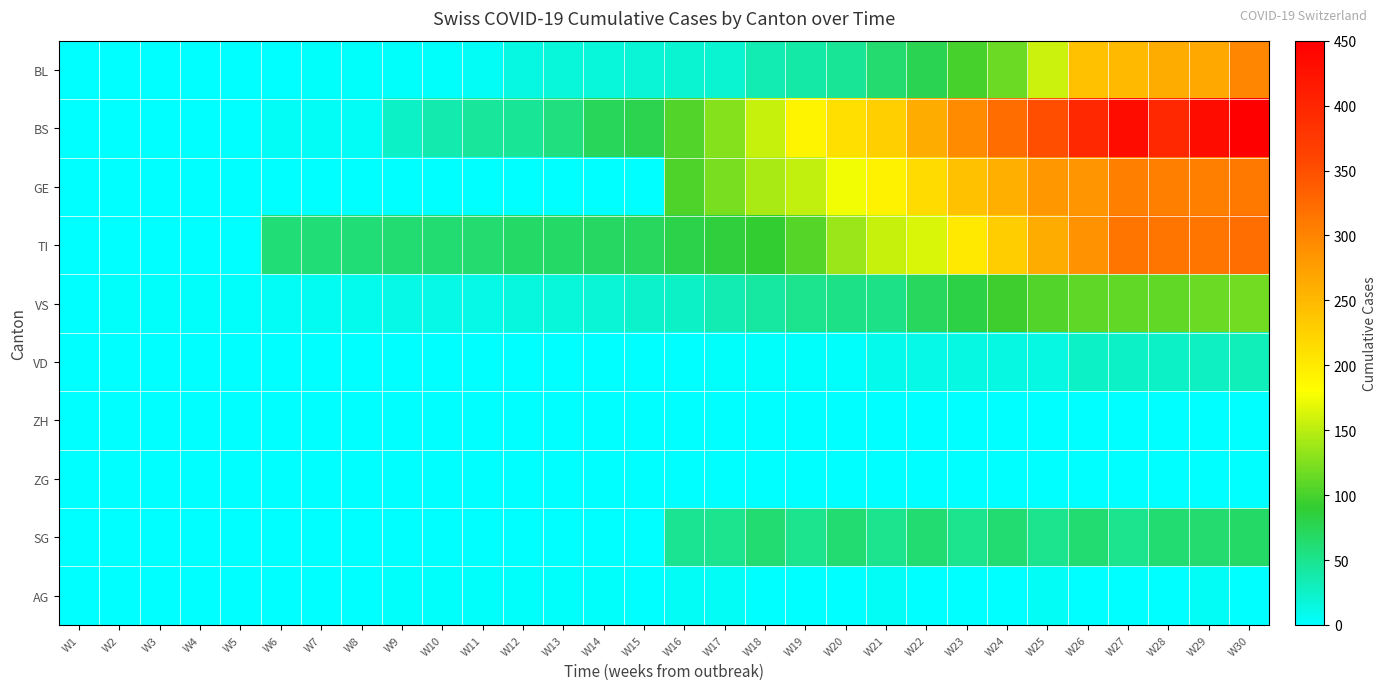

Which series changed the most between W7 and W10?

BS